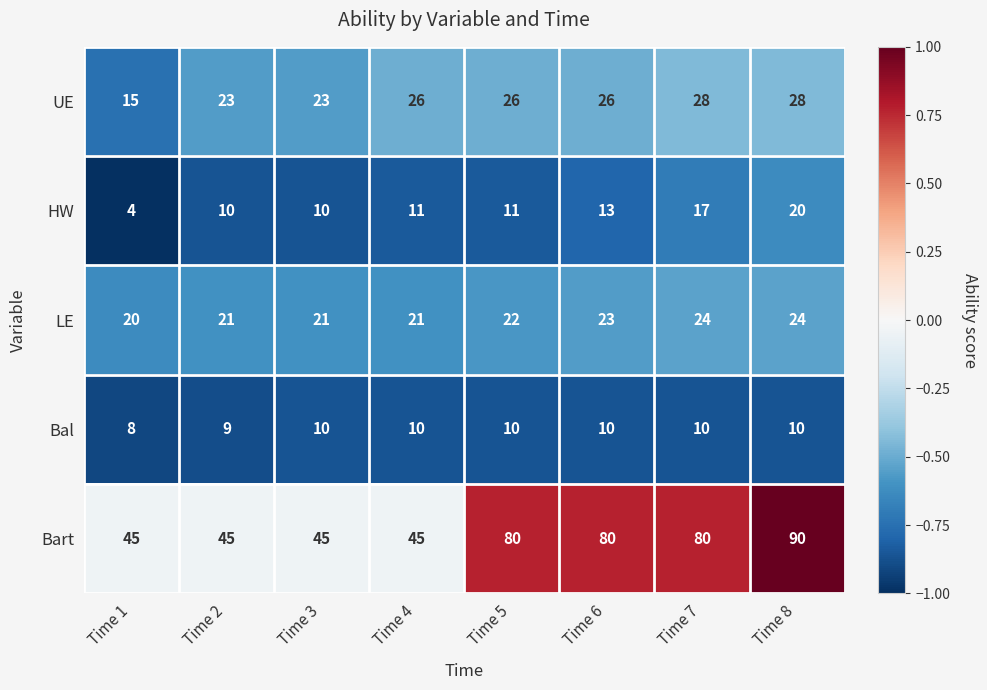

Is it true that Bart equals 60 at Time 1?

False